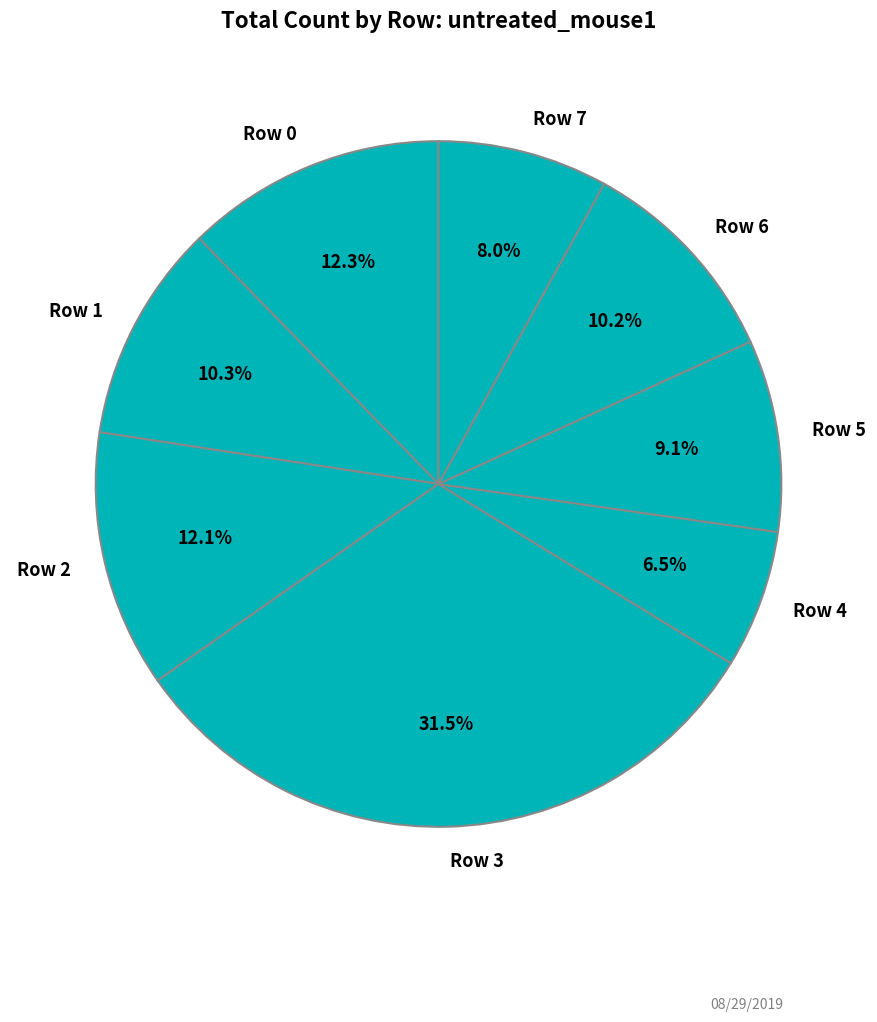

To the nearest percent, what is the combined percentage of Row 6 and Row 7?

18%